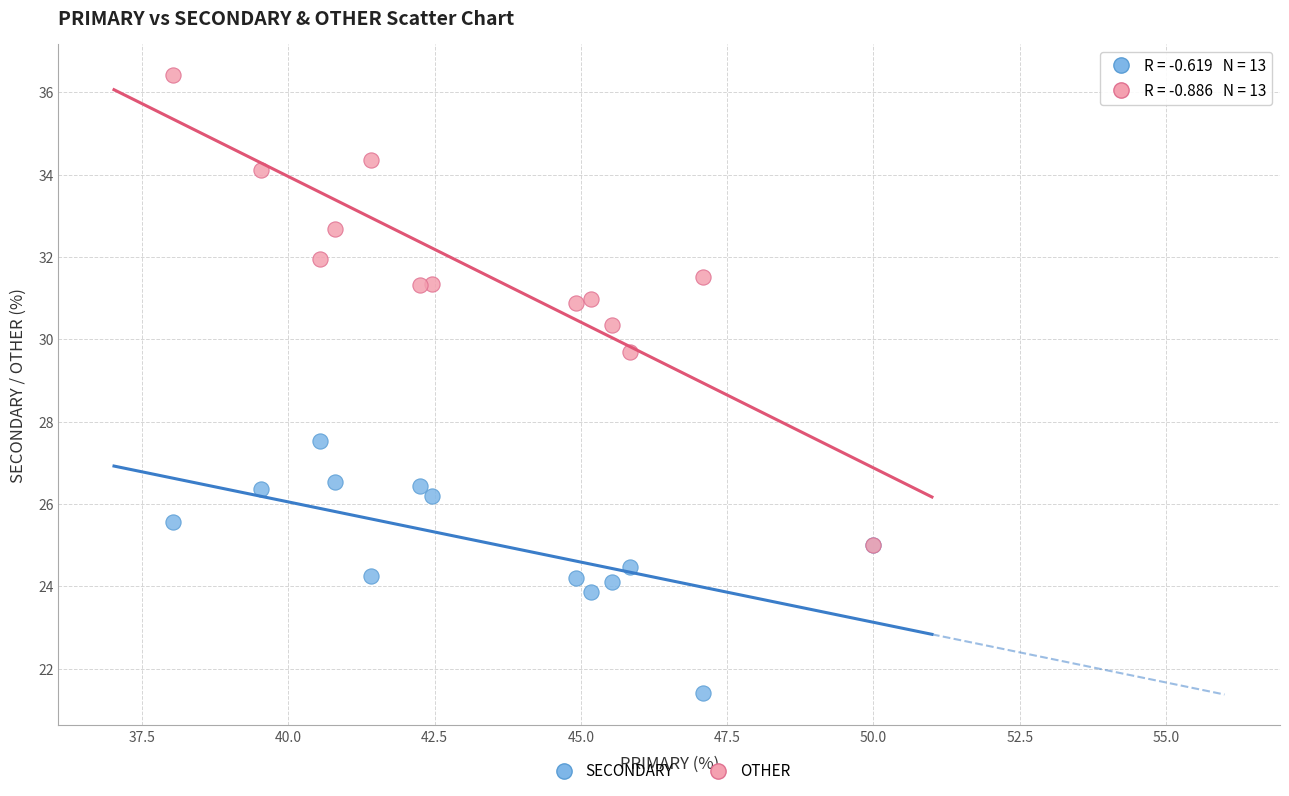

What are all the series names shown in the legend?

SECONDARY, OTHER